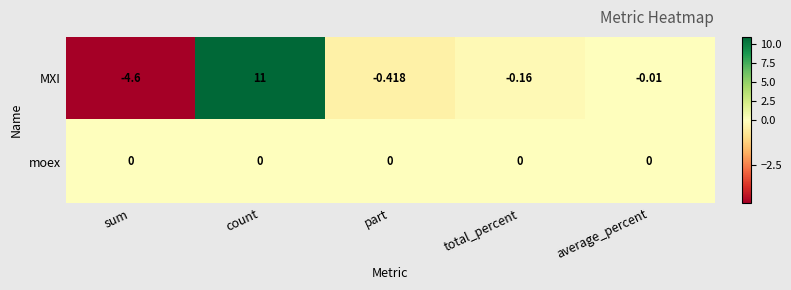

List the labels in order of MXI value, smallest first.

sum, part, total_percent, average_percent, count